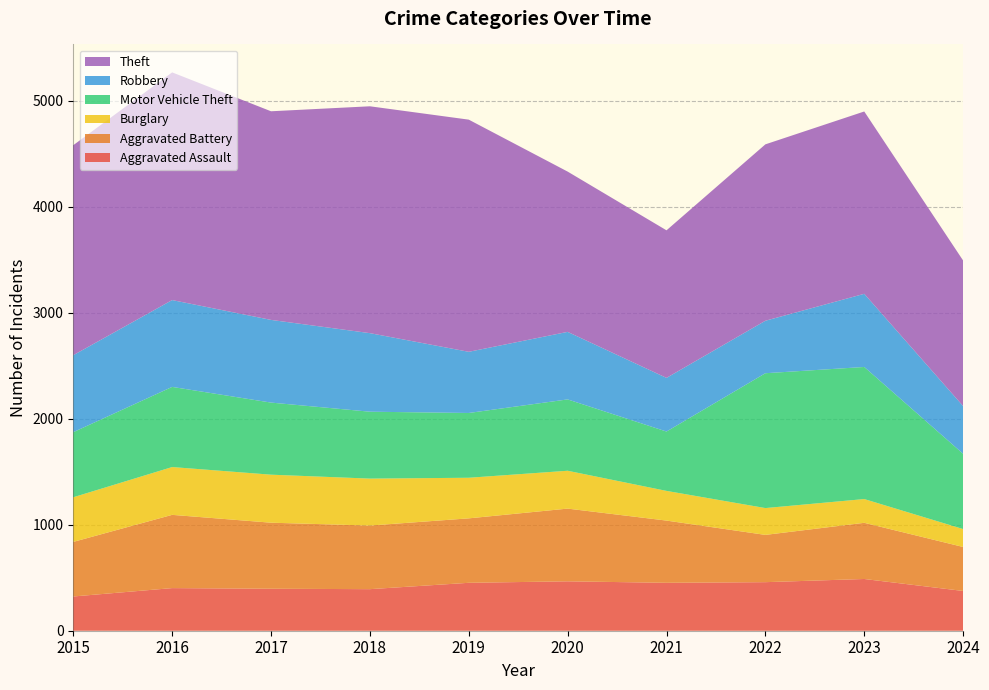

Reading right to left, transcribe all the data shown in this chart.

Aggravated Assault: 375	488	458	452	466	452	392	396	402	323
Aggravated Battery: 415	530	446	587	686	608	600	623	691	515
Burglary: 169	224	253	280	357	383	443	453	451	421
Motor Vehicle Theft: 710	1246	1272	560	673	611	631	680	756	614
Robbery: 450	690	495	506	637	577	741	780	819	726
Theft: 1373	1720	1664	1392	1512	2190	2140	1968	2148	1981